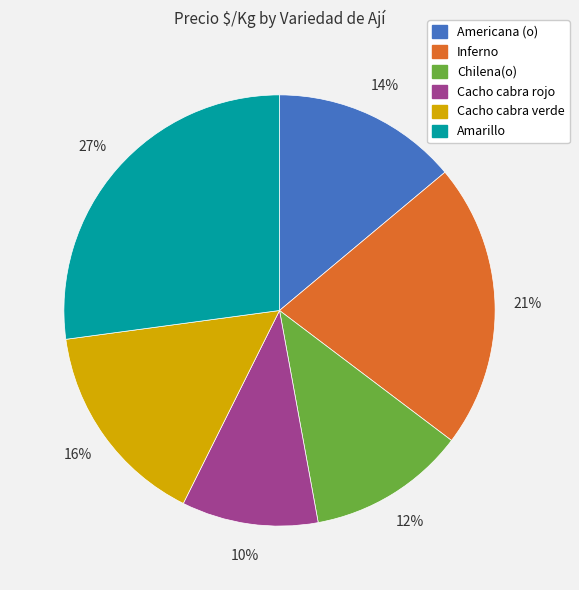

True or false: Inferno accounts for 21% of the total.

True